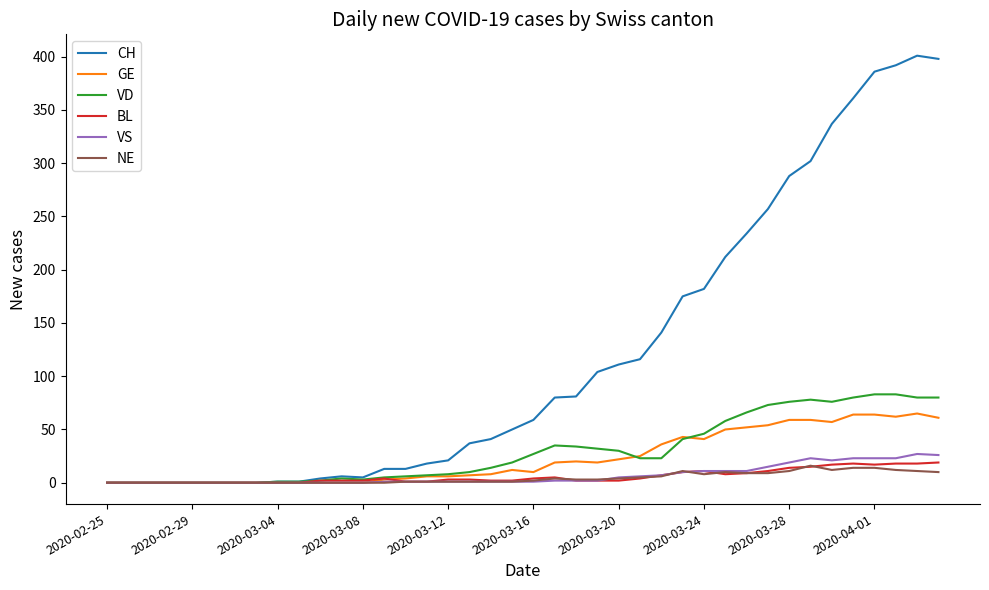

What is the greatest value displayed?

401